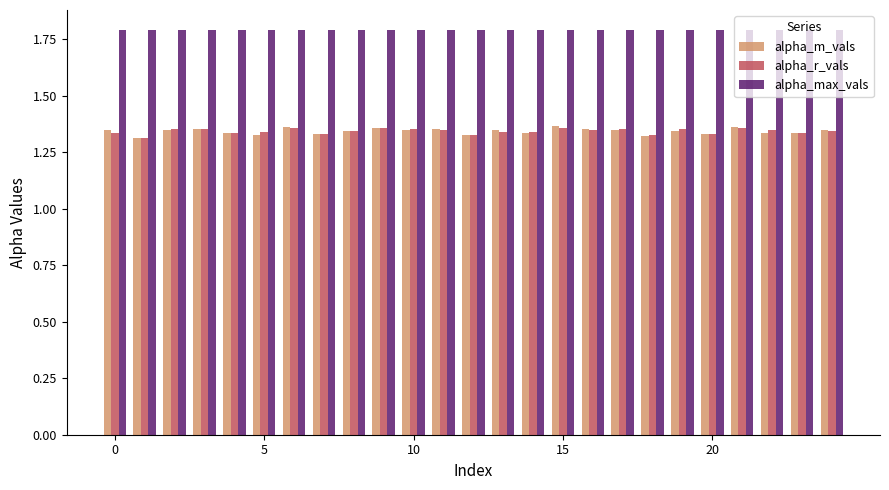

Which series has the largest total across all categories?

alpha_max_vals